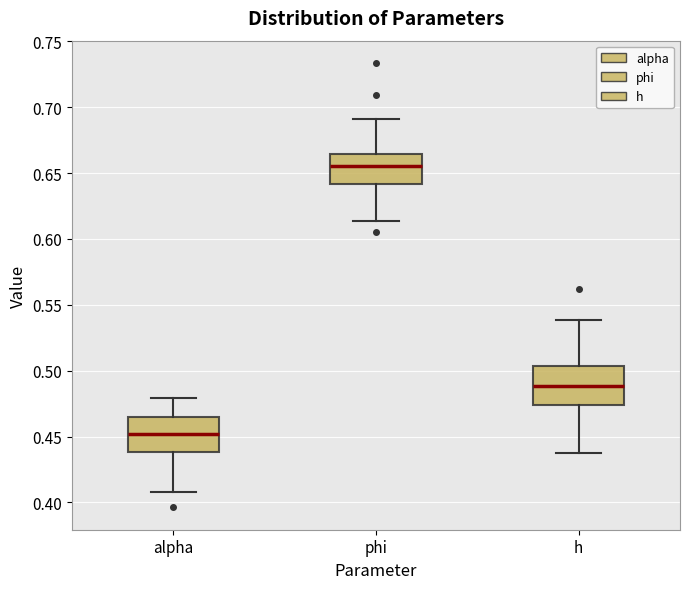

Where is the lower edge of the box for h on the y-axis? The values are not printed on the chart, so give them approximately, as read against the axis.

0.475